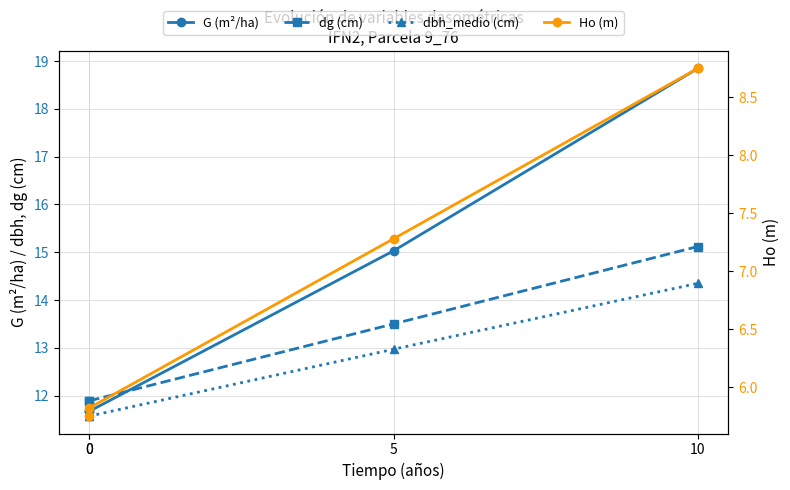

At 10, list the series in order from largest to smallest.

G (m²/ha), dg (cm), dbh_medio (cm), Ho (m)